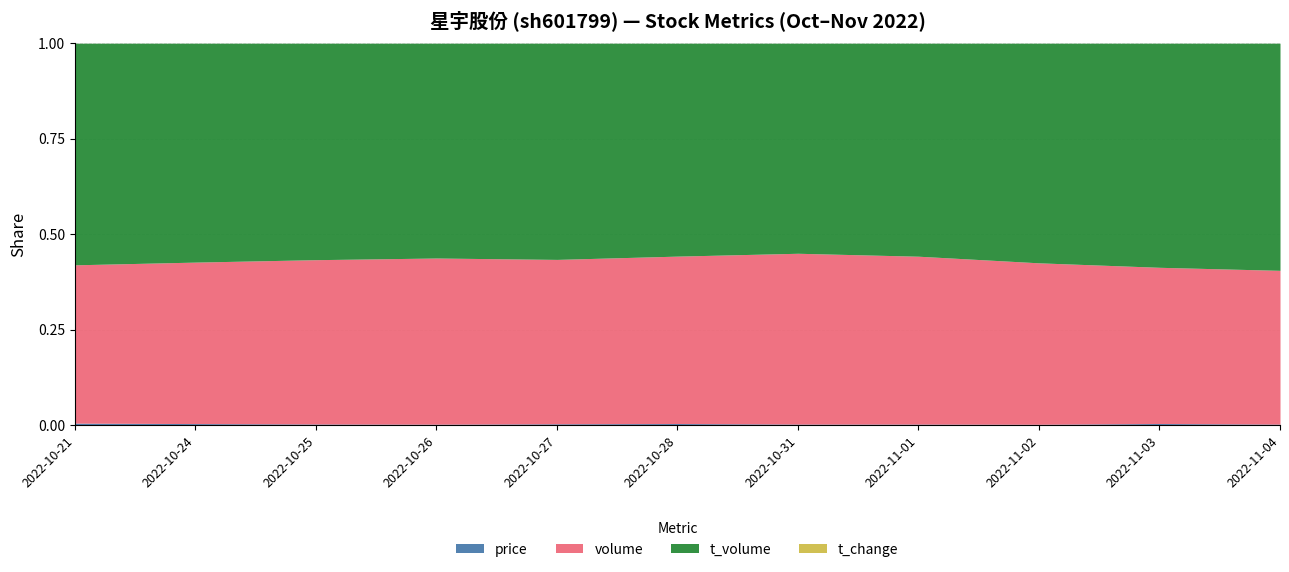

At which category is the sum across all series the highest?

2022-11-02